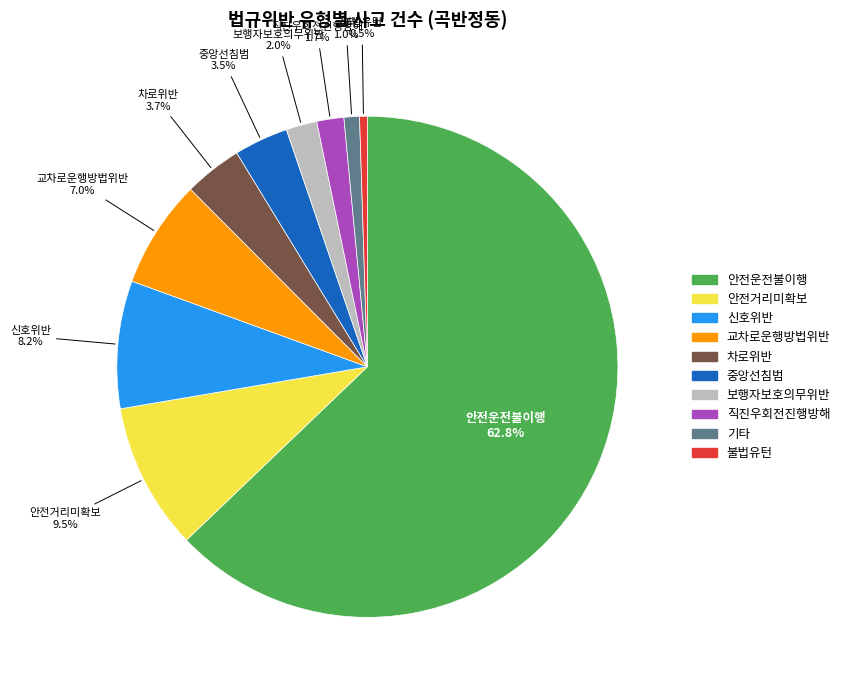

To the nearest percent, what is the combined percentage of 중앙선침범 and 신호위반?

12%